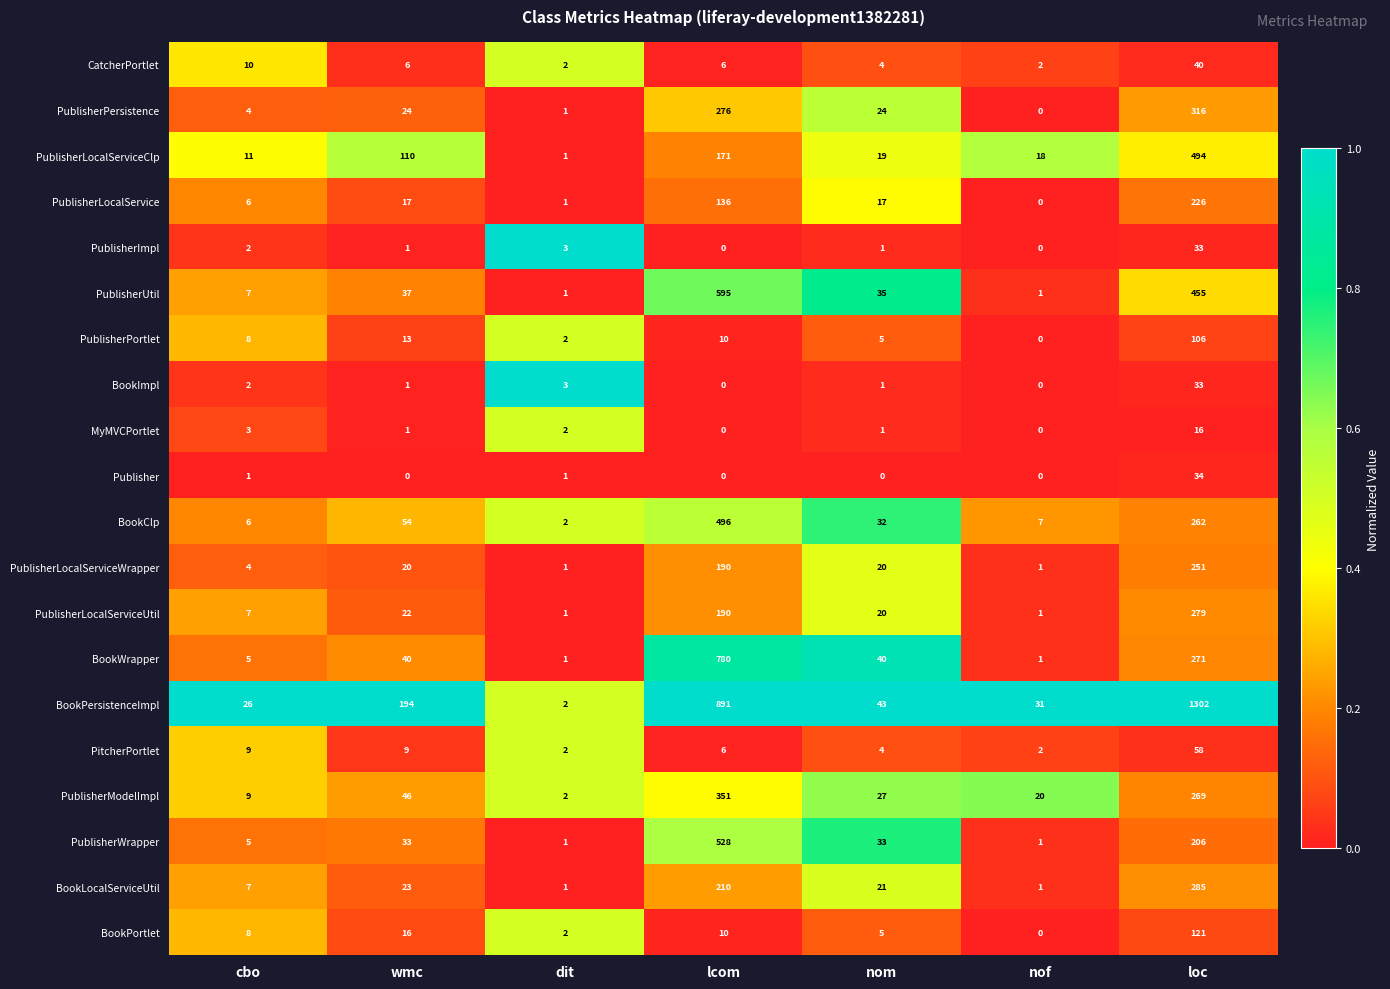

What is the difference between the highest and lowest values at lcom?

891